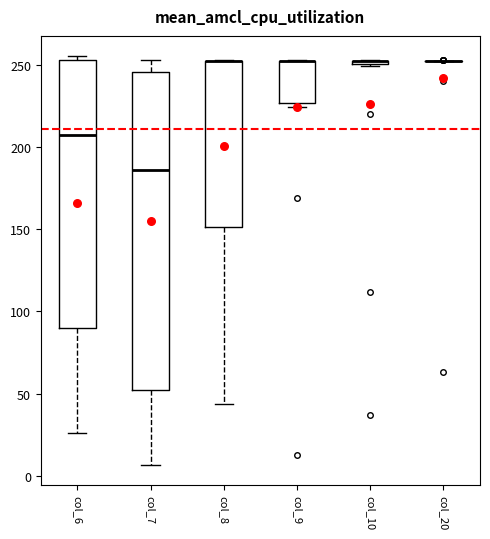

Reading left to right, read every box against the y-axis: the position of its median line, the range the box covers, and the ends of its whiskers. The values are not printed on the chart, so give them approximately, as read against the axis.

col_6: median 205, box 90 to 255, whiskers 25 to 255 (just above the box's upper edge)
col_7: median 185, box 55 to 245, whiskers 5 to 255
col_8: median 250 (drawn on the box's upper edge), box 150 to 250, whiskers 45 to 255
col_9: median 250 (drawn on the box's upper edge), box 225 to 250, whiskers 225 (just below the box's lower edge) to 255
col_10: box collapsed to a line at 250, whiskers 250 to 255
col_20: box collapsed to a line at 250, whiskers 250 to 250